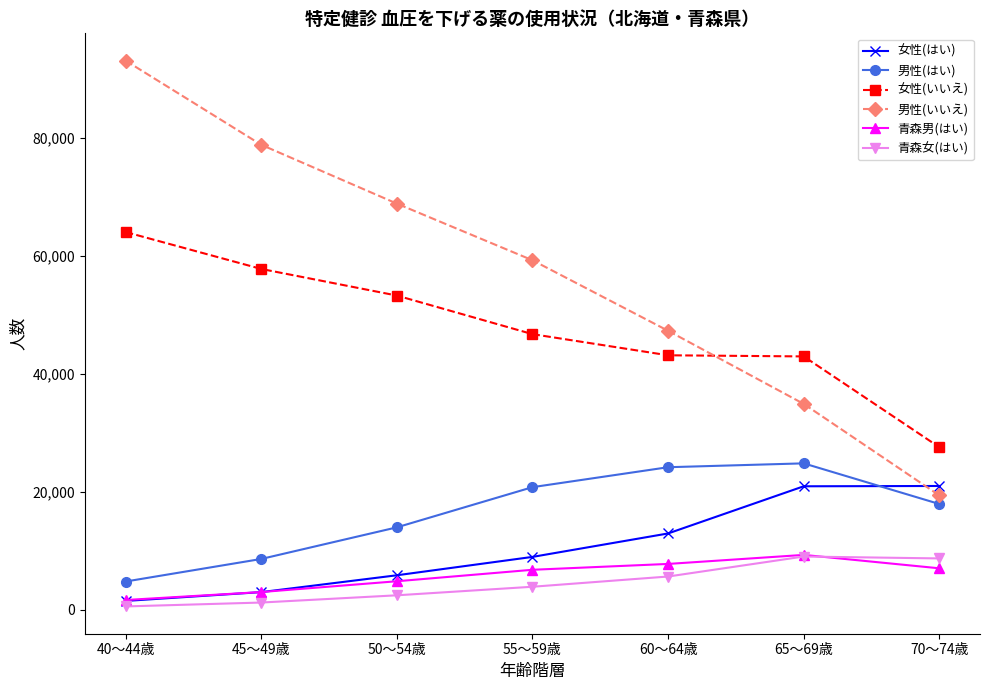

Is this an area chart (filled region under the line)?

No